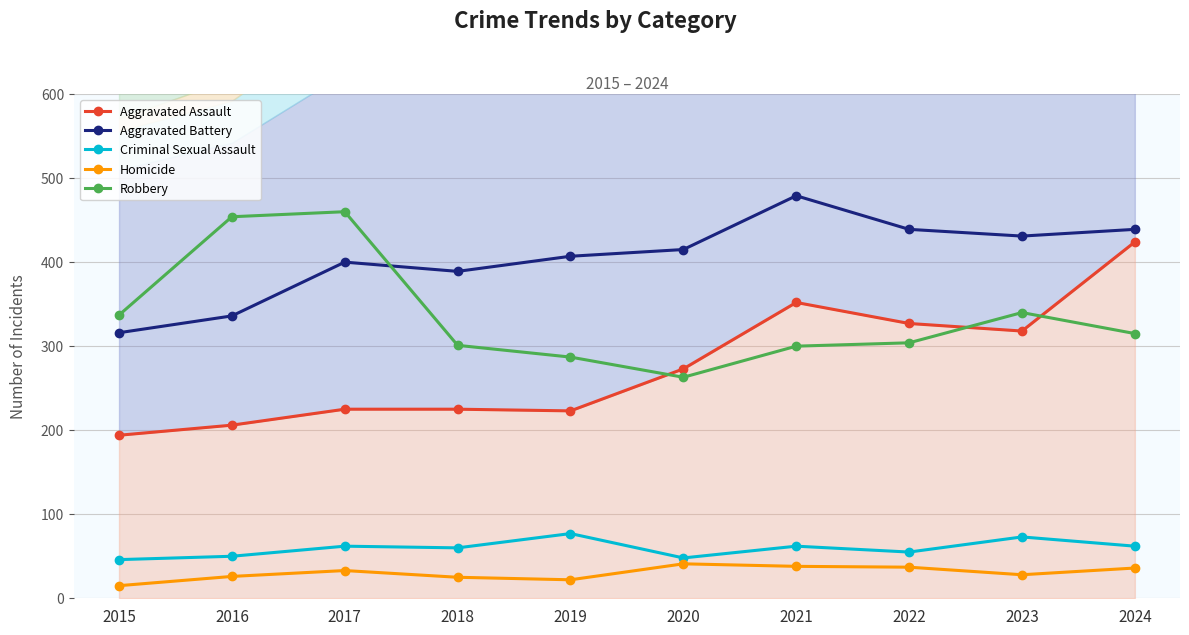

What is the difference between the maximum and second lowest values in the Robbery series?

173